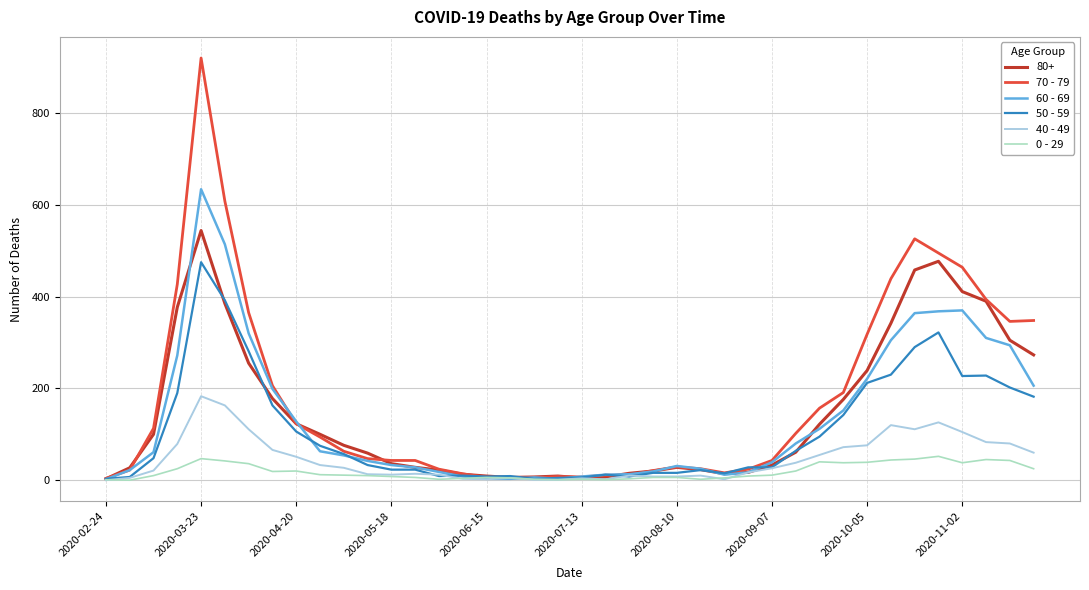

Which series has the widest spread of values?

70 - 79